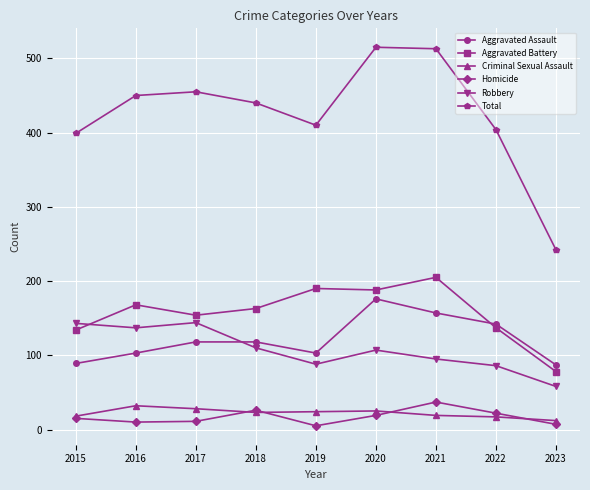

Count the number of categories in the chart.

9